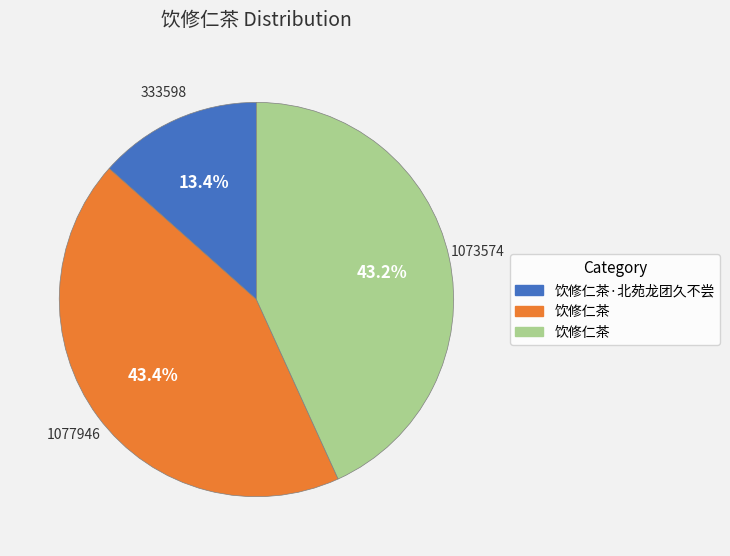

Does any single category account for the majority?

No